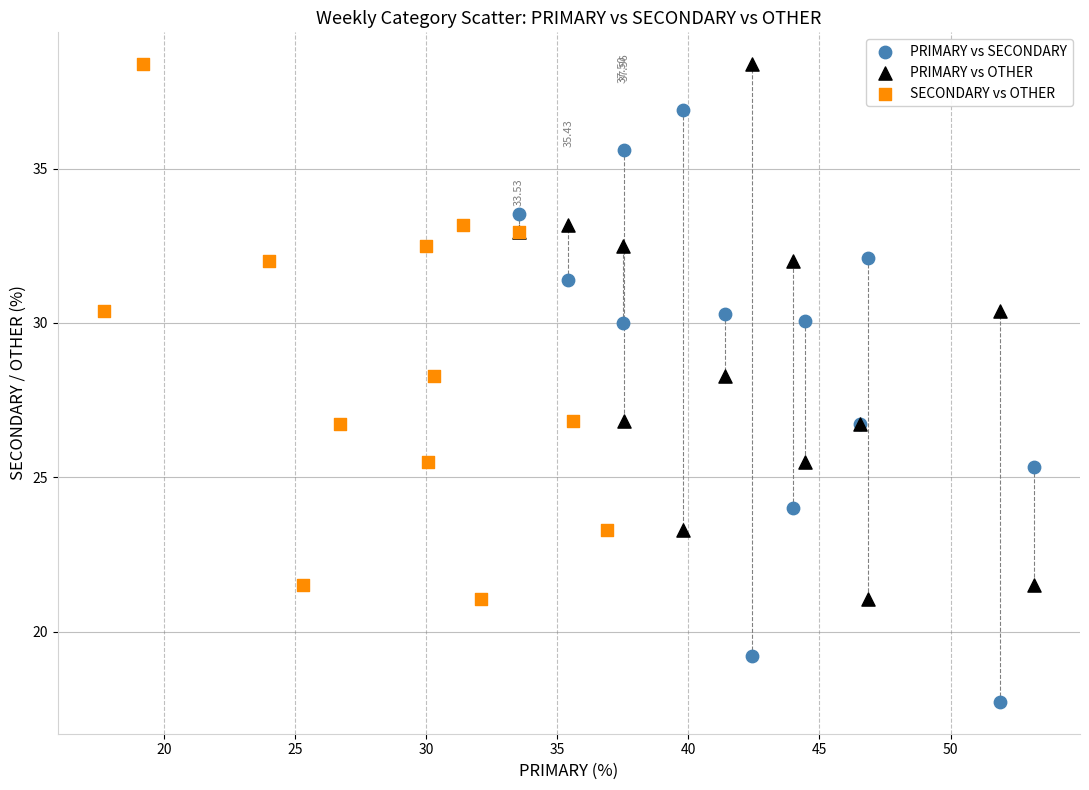

Which series reaches the minimum Y coordinate?

PRIMARY vs SECONDARY